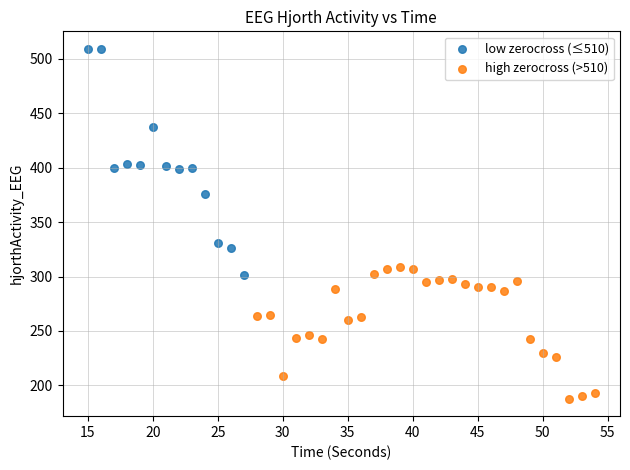

Which series has the largest Y range (max minus min)?

low zerocross (≤510)